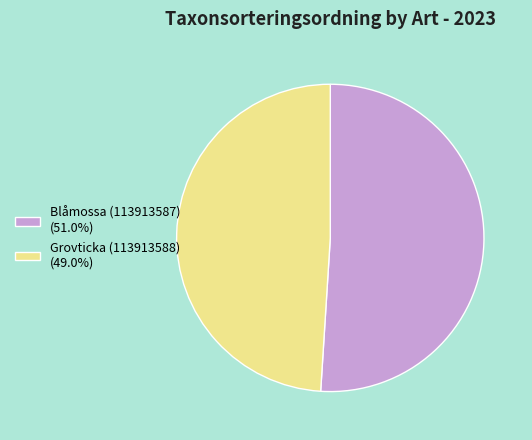

Approximately how many times larger is the value at Grovticka (113913588) compared to Blåmossa (113913587)?

1.0